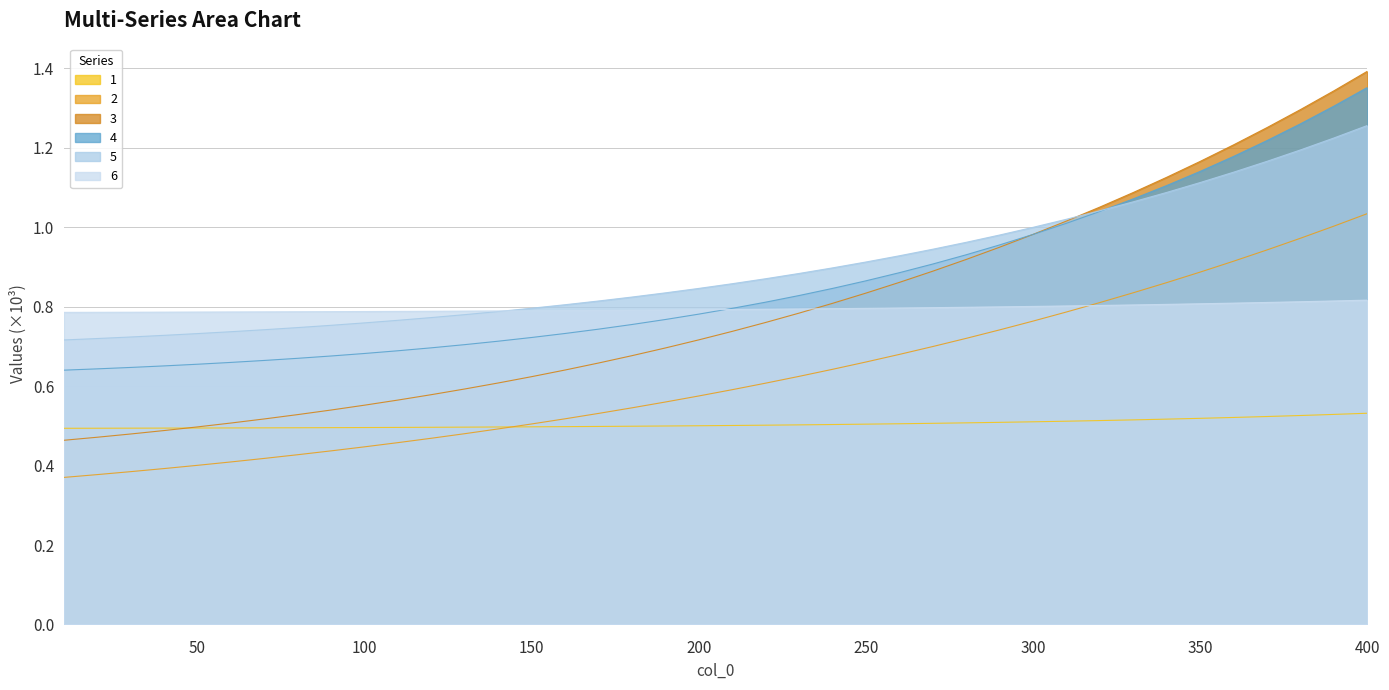

What is the total value across all series at 360?

5.8